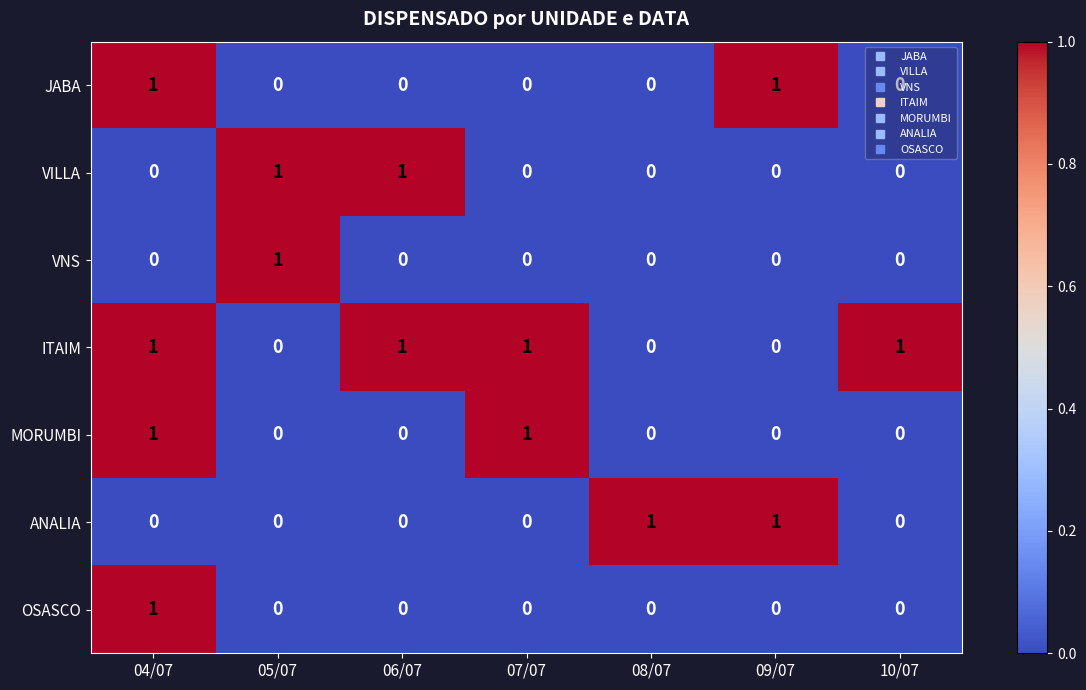

What is the greatest value displayed?

1